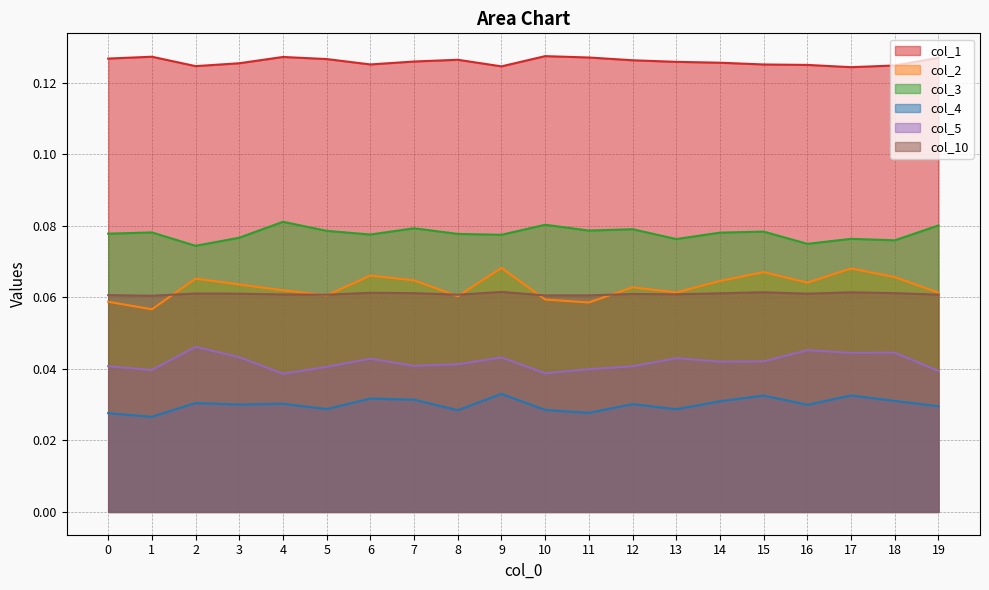

Which series has the largest range (max minus min)?

col_2